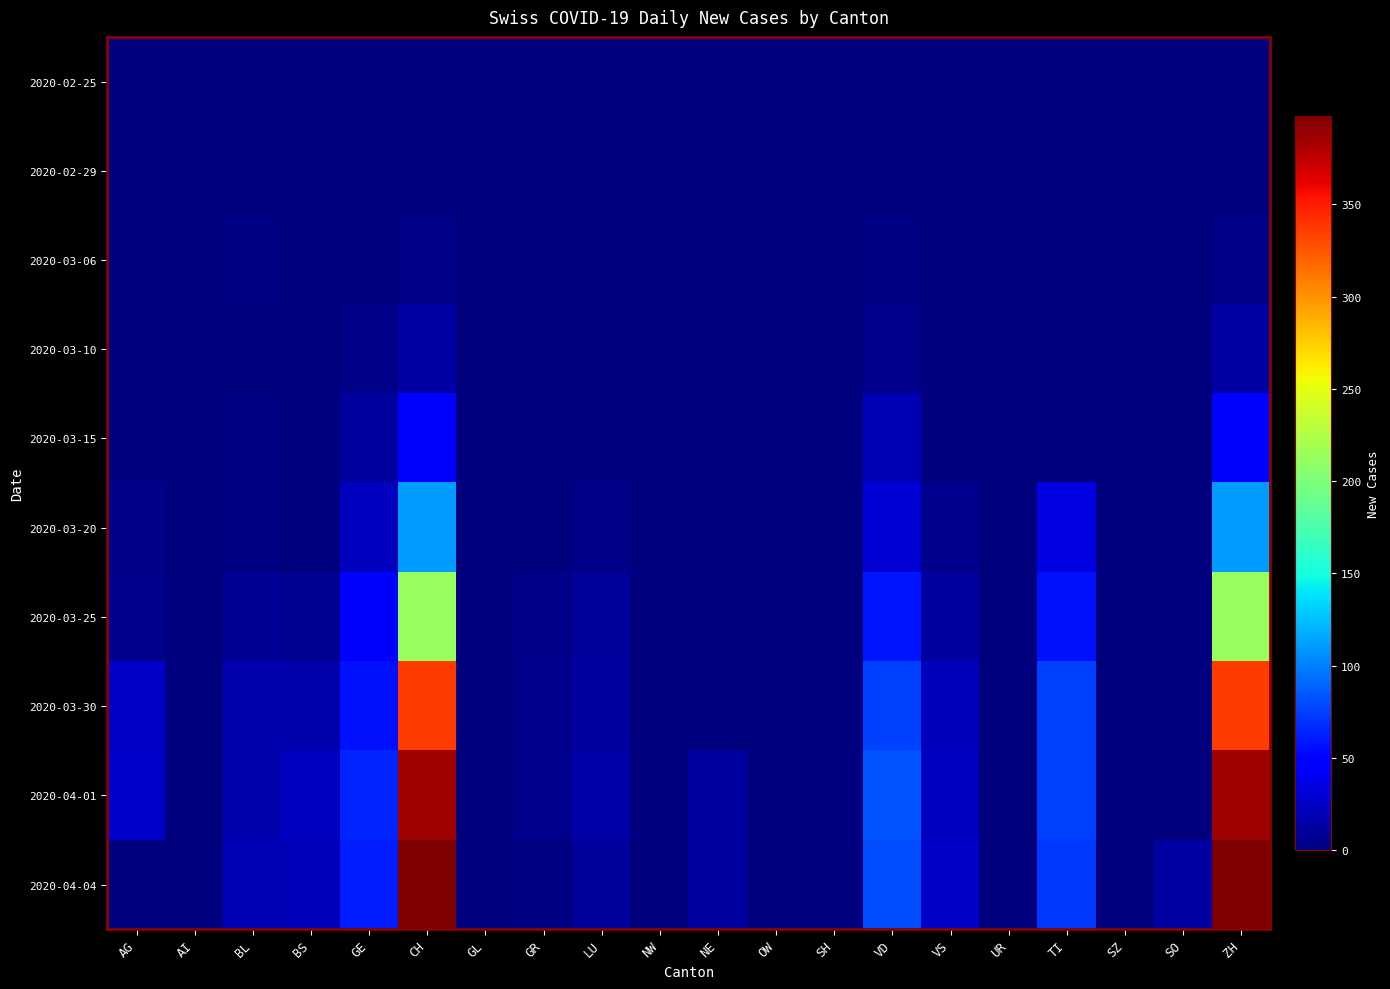

Reading left to right, list all the values displayed in this chart.

2020-02-25: AG=0	AI=0	BL=0	BS=0	GE=0	CH=0	GL=0	GR=0	LU=0	NW=0	NE=0	OW=0	SH=0	VD=0	VS=0	UR=0	TI=0	SZ=0	SO=0	ZH=0
2020-02-29: AG=0	AI=0	BL=0	BS=0	GE=0	CH=0	GL=0	GR=0	LU=0	NW=0	NE=0	OW=0	SH=0	VD=0	VS=0	UR=0	TI=0	SZ=0	SO=0	ZH=0
2020-03-06: AG=0	AI=0	BL=2	BS=0	GE=0	CH=4	GL=0	GR=0	LU=0	NW=0	NE=0	OW=0	SH=0	VD=2	VS=0	UR=0	TI=0	SZ=0	SO=0	ZH=4
2020-03-10: AG=0	AI=0	BL=1	BS=0	GE=4	CH=13	GL=0	GR=0	LU=1	NW=0	NE=0	OW=0	SH=0	VD=6	VS=1	UR=0	TI=0	SZ=0	SO=0	ZH=13
2020-03-15: AG=0	AI=0	BL=2	BS=0	GE=12	CH=50	GL=0	GR=0	LU=1	NW=0	NE=0	OW=0	SH=0	VD=19	VS=1	UR=0	TI=0	SZ=0	SO=0	ZH=50
2020-03-20: AG=4	AI=0	BL=2	BS=0	GE=22	CH=111	GL=0	GR=1	LU=4	NW=0	NE=0	OW=0	SH=0	VD=30	VS=5	UR=0	TI=35	SZ=0	SO=0	ZH=111
2020-03-25: AG=5	AI=0	BL=8	BS=7	GE=50	CH=212	GL=0	GR=4	LU=10	NW=0	NE=0	OW=0	SH=0	VD=58	VS=11	UR=0	TI=57	SZ=0	SO=0	ZH=212
2020-03-30: AG=25	AI=0	BL=17	BS=16	GE=57	CH=337	GL=0	GR=5	LU=12	NW=0	NE=0	OW=0	SH=0	VD=76	VS=21	UR=0	TI=75	SZ=0	SO=0	ZH=337
2020-04-01: AG=27	AI=0	BL=17	BS=23	GE=64	CH=386	GL=0	GR=5	LU=14	NW=0	NE=12	OW=0	SH=0	VD=83	VS=23	UR=0	TI=76	SZ=0	SO=0	ZH=386
2020-04-04: AG=0	AI=0	BL=19	BS=21	GE=61	CH=398	GL=0	GR=3	LU=10	NW=0	NE=12	OW=0	SH=0	VD=80	VS=26	UR=0	TI=72	SZ=0	SO=13	ZH=398